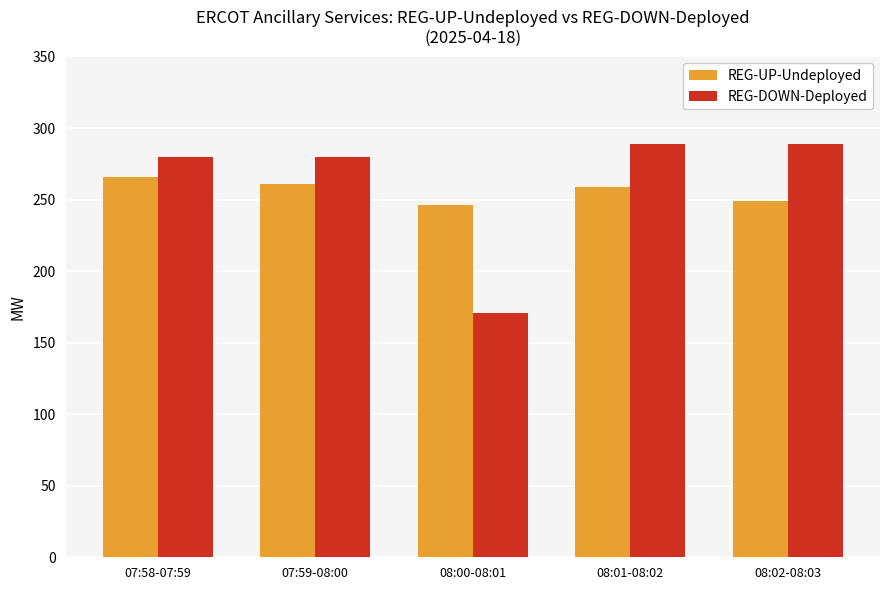

Is it true that REG-UP-Undeployed equals 249 at 08:02-08:03?

True